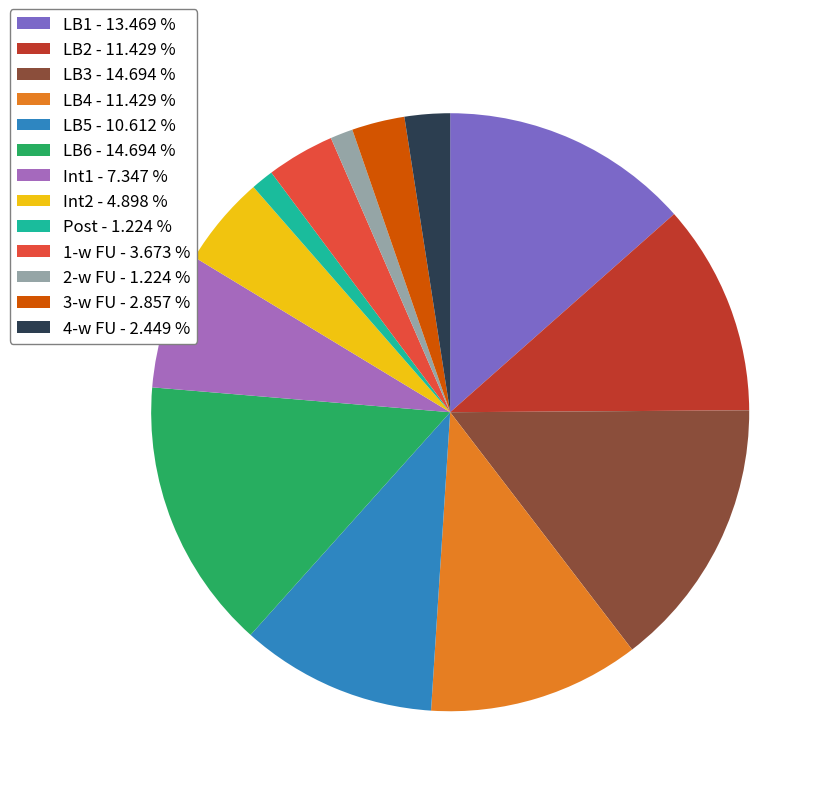

Which has a higher value, Post - 1.224 % or LB6 - 14.694 %?

LB6 - 14.694 %